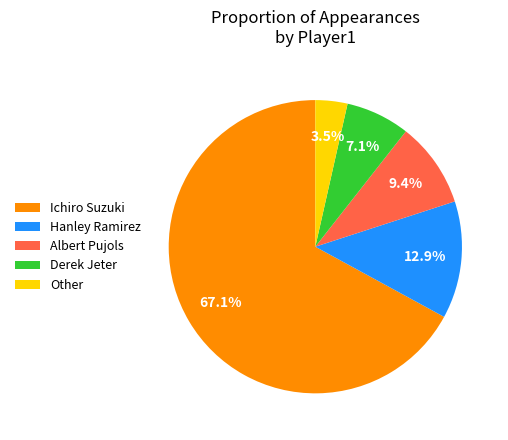

Which slice is the smallest?

Other